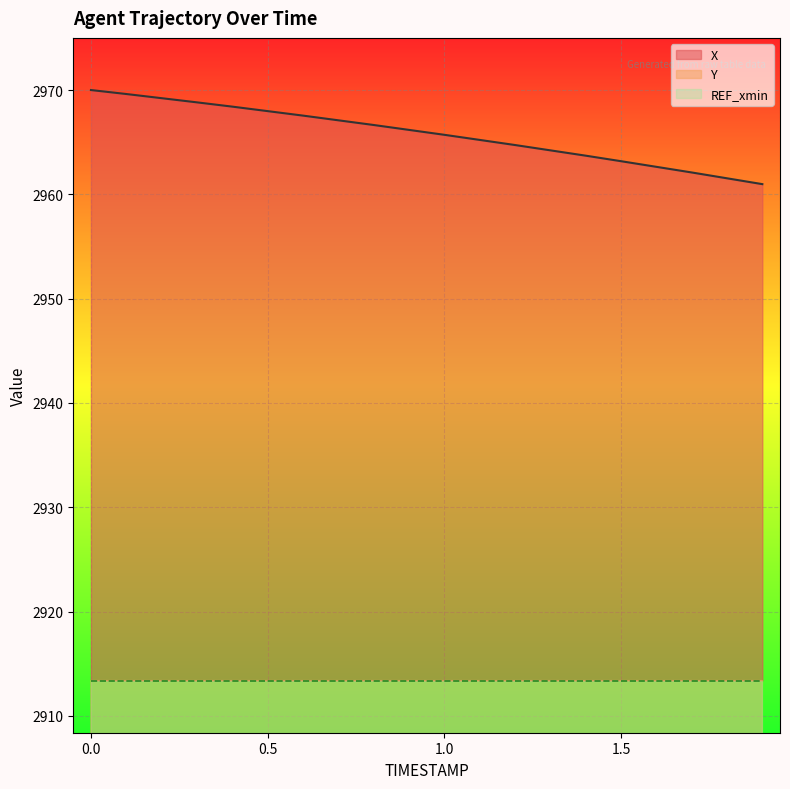

What is the total value across all series at 1.7?

4501.9